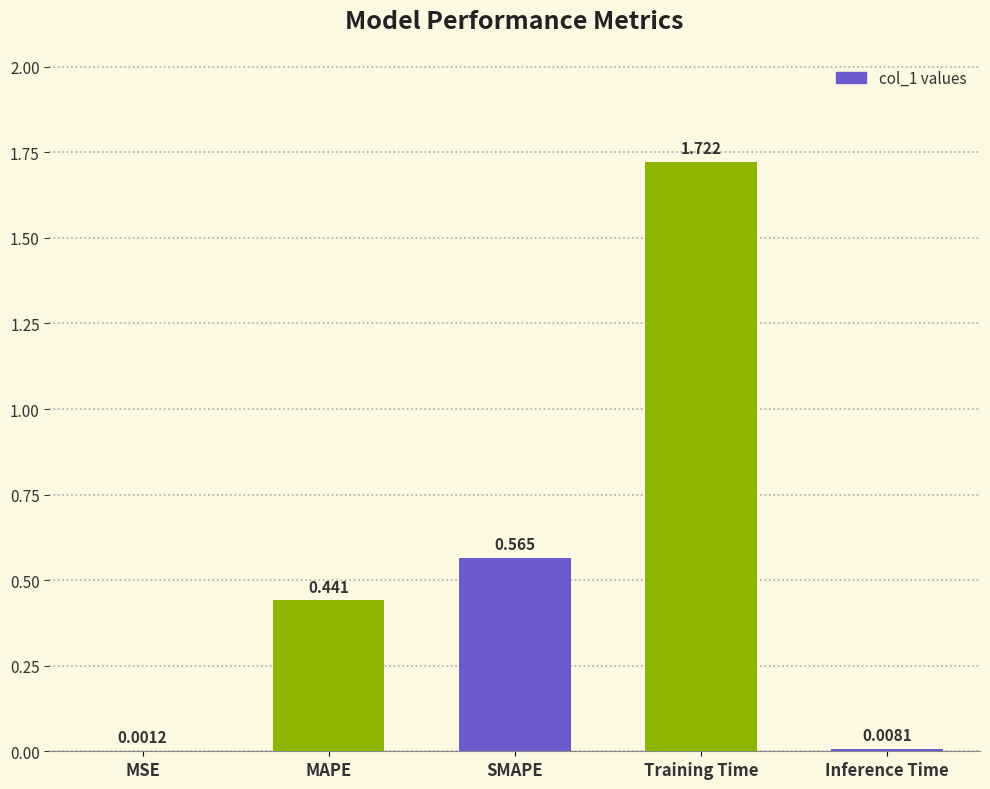

Where is the data nearest to the value 0?

MSE